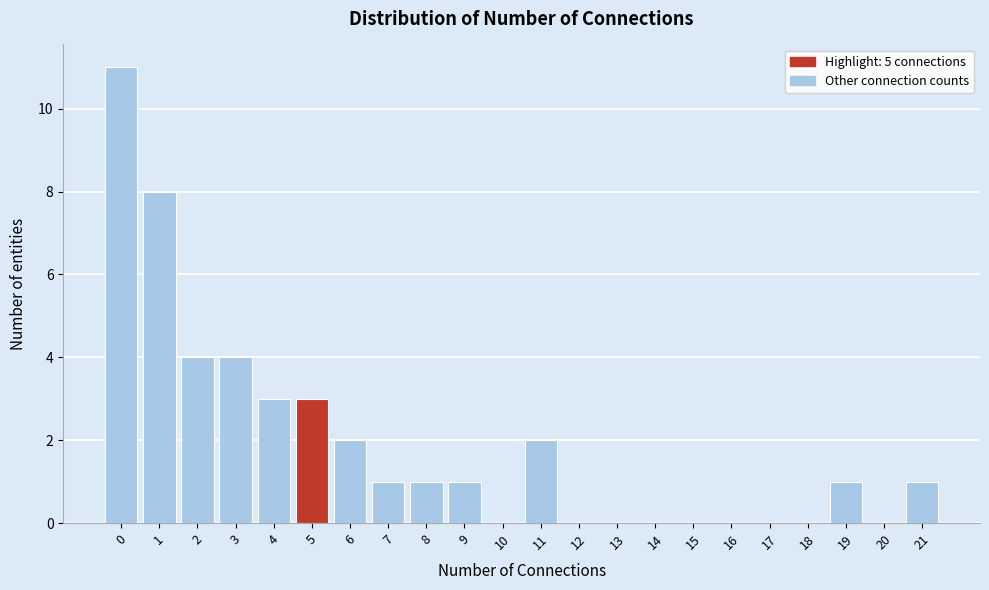

Reading left to right, transcribe this chart: for each bar, give the range it covers on the x-axis and its height. The values are not printed on the chart, so give them approximately, as read against the axis.

-0.5 to 0.5: 11
0.5 to 1.5: 8
1.5 to 2.5: 4
2.5 to 3.5: 4
3.5 to 4.5: 3
4.5 to 5.5: 3
5.5 to 6.5: 2
6.5 to 7.5: 1
7.5 to 8.5: 1
8.5 to 9.5: 1
9.5 to 10.5: 0
10.5 to 11.5: 2
11.5 to 12.5: 0
12.5 to 13.5: 0
13.5 to 14.5: 0
14.5 to 15.5: 0
15.5 to 16.5: 0
16.5 to 17.5: 0
17.5 to 18.5: 0
18.5 to 19.5: 1
19.5 to 20.5: 0
20.5 to 21.5: 1